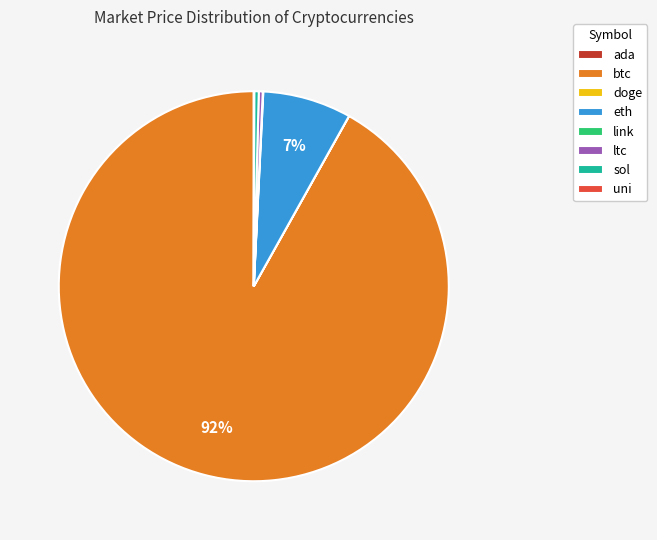

Is there a majority slice in this chart?

Yes